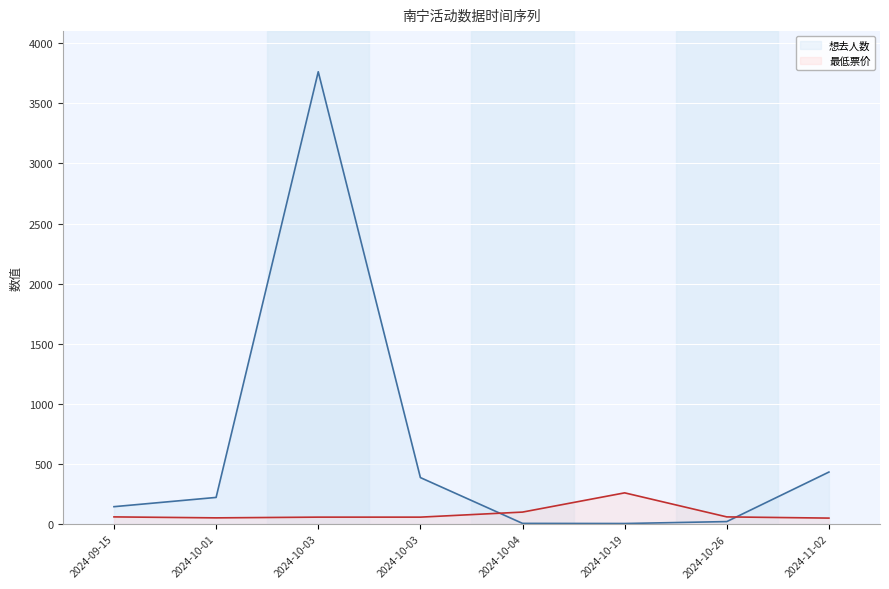

At which category does 最低票价 reach its first local peak?

2024-10-19